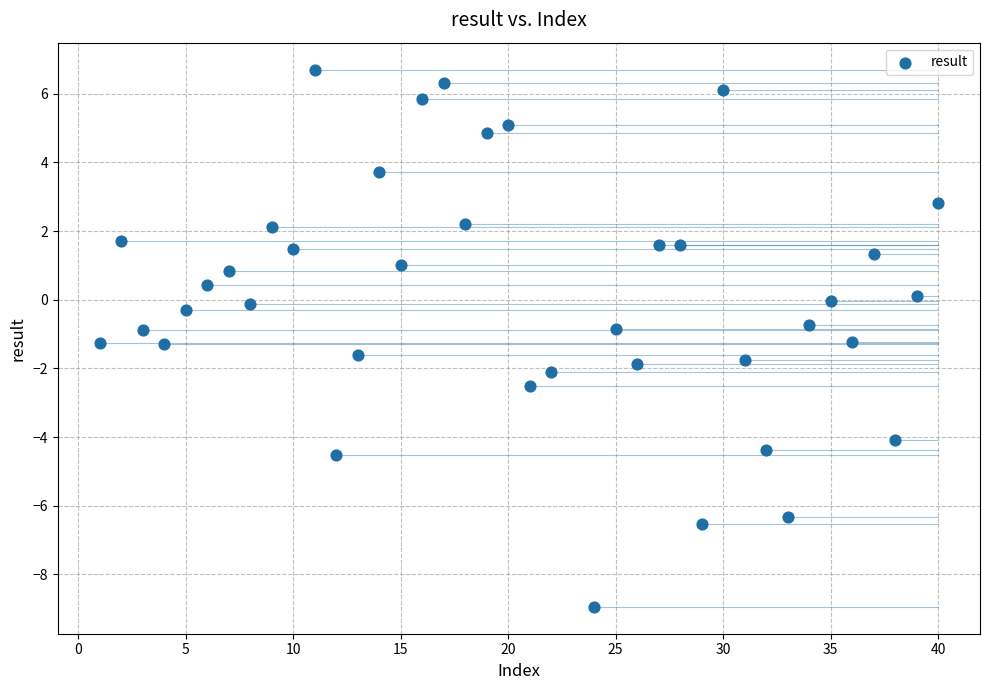

What is the range of Y values (max minus min)?

15.6